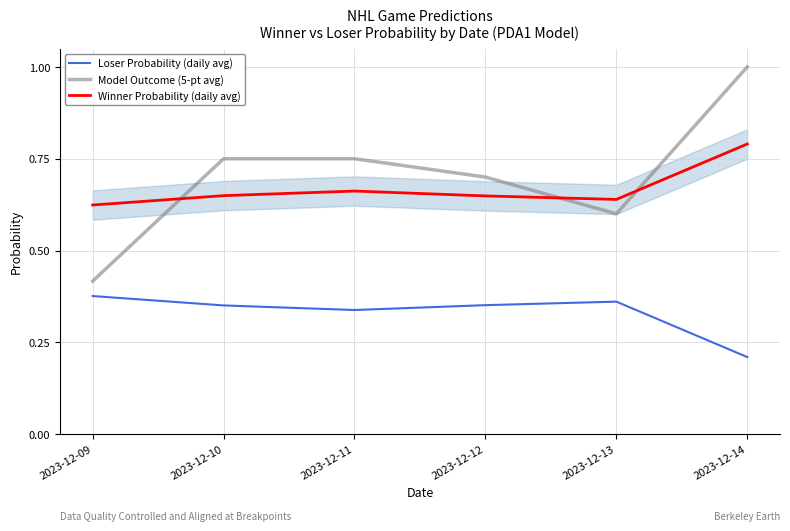

Which label corresponds to the largest value in the chart?

2023-12-14